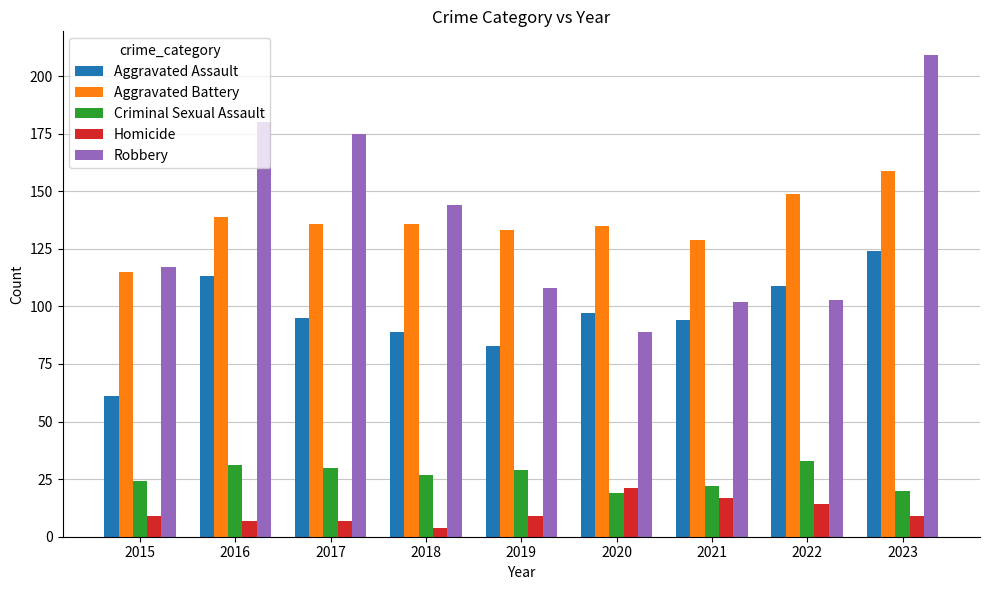

What is the average value of the Aggravated Assault series?

96